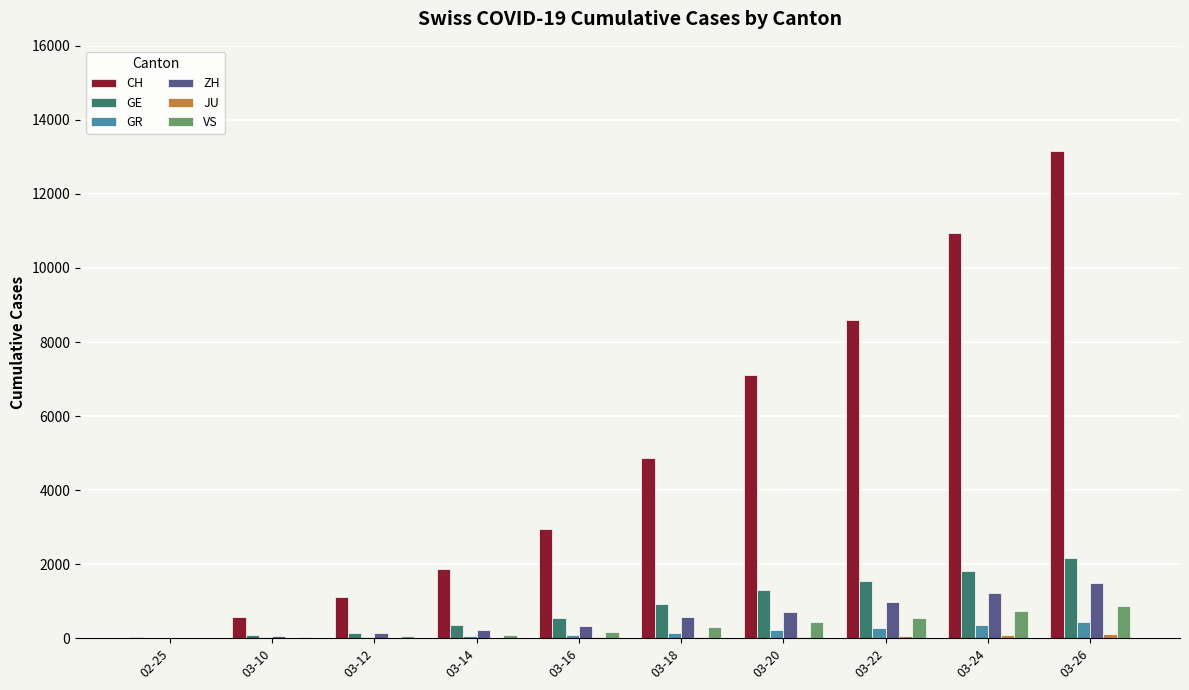

Read the GE value at 03-18, to the nearest 100.

900